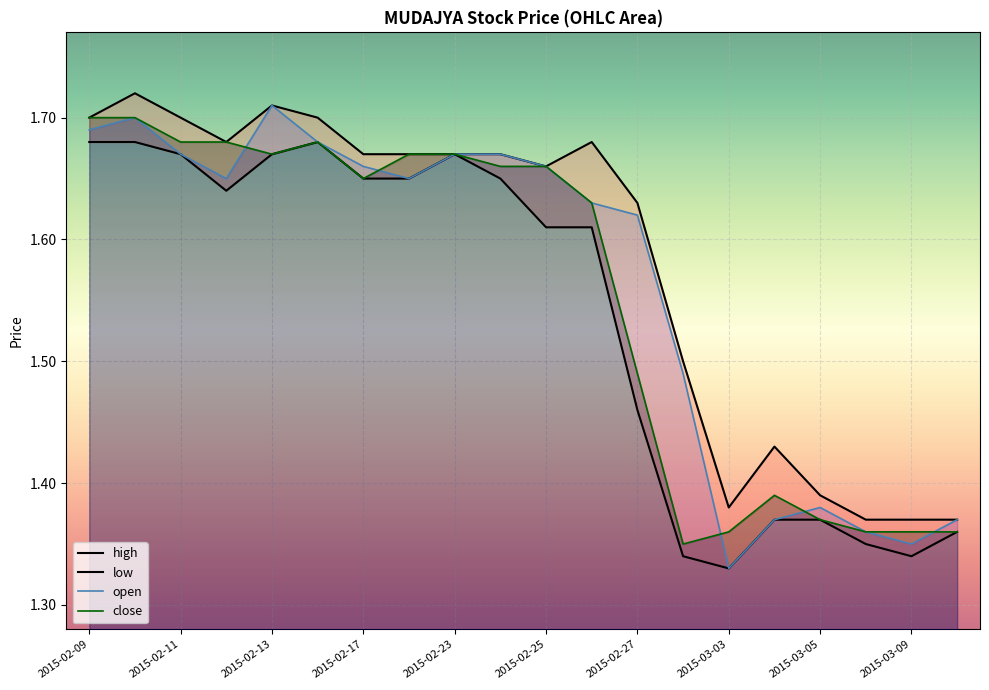

True or false: high and low cross at least once.

False